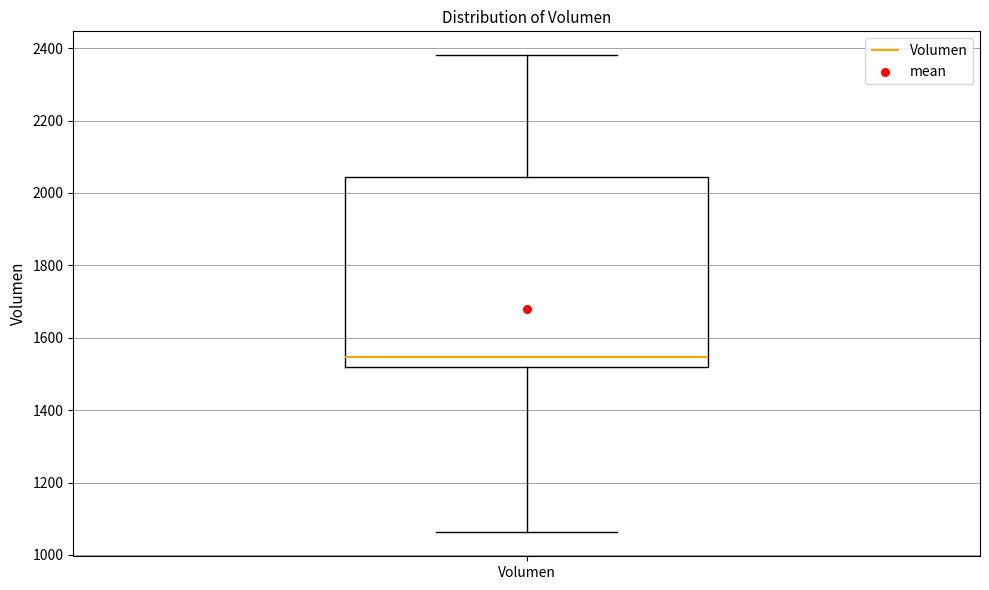

Transcribe this box plot: give where the median line is, the range the box spans, and where the two whiskers end, as read against the y-axis. The values are not printed on the chart, so give them approximately, as read against the axis.

median 1540, box 1520 to 2040, whiskers 1060 to 2380